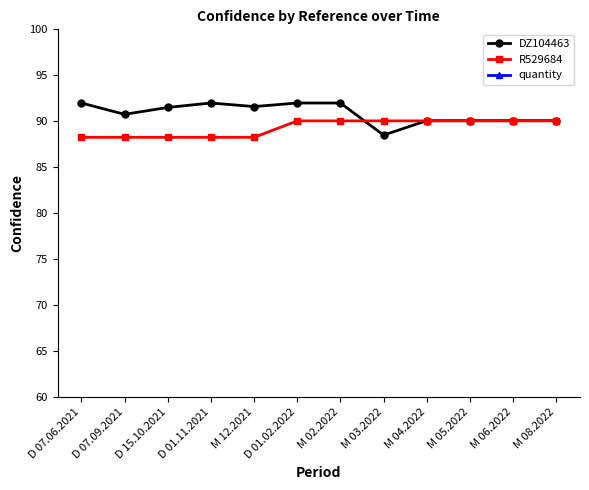

The value of DZ104463 at M 12.2021 is 63.7. True or false?

False